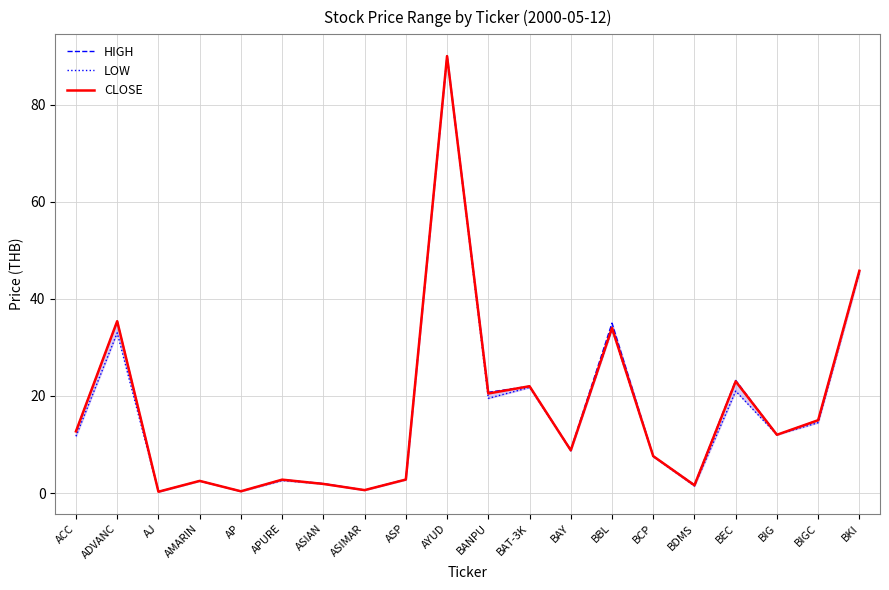

What is the difference between the second highest and second lowest values in the HIGH series?

45.4